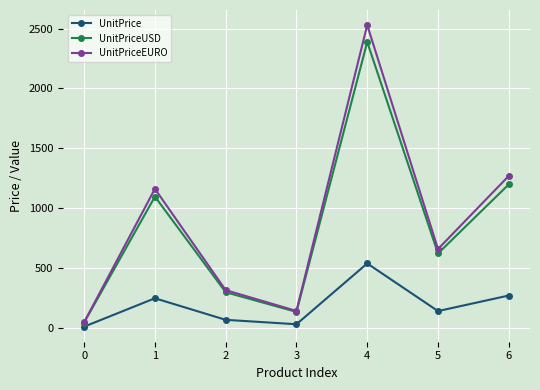

List the series in order of their peak value, highest first.

UnitPriceEURO, UnitPriceUSD, UnitPrice